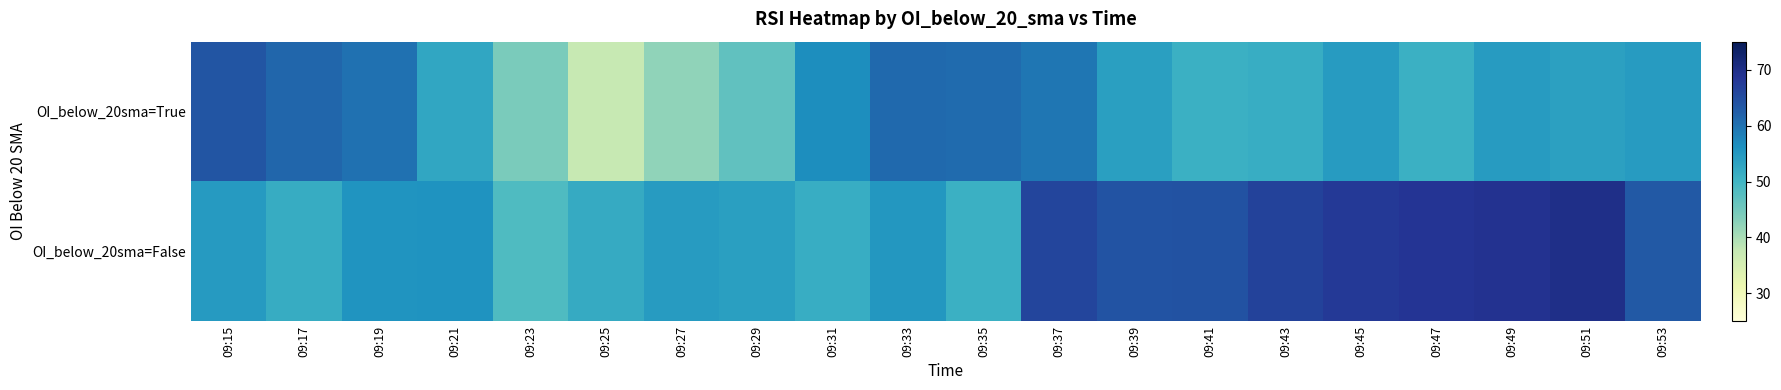

Reading left to right, list all the values displayed in this chart.

OI_below_20sma=True: 09:15=63.7	09:17=61.5	09:19=60.0	09:21=52.6	09:23=44.1	09:25=37.3	09:27=42.3	09:29=46.8	09:31=56.6	09:33=61.0	09:35=60.9	09:37=59.5	09:39=53.8	09:41=50.8	09:43=51.5	09:45=54.5	09:47=50.9	09:49=54.3	09:51=53.7	09:53=54.3
OI_below_20sma=False: 09:15=54.6	09:17=51.7	09:19=55.6	09:21=55.8	09:23=48.5	09:25=51.8	09:27=54.3	09:29=53.9	09:31=51.4	09:33=55.2	09:35=50.8	09:37=66.2	09:39=63.9	09:41=64.2	09:43=66.6	09:45=68.0	09:47=68.7	09:49=69.0	09:51=69.8	09:53=63.2